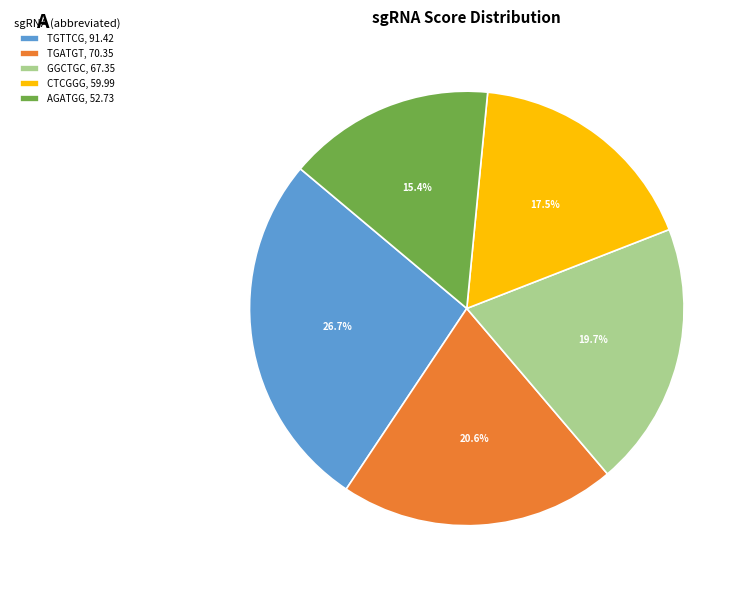

Does any single category account for the majority?

No